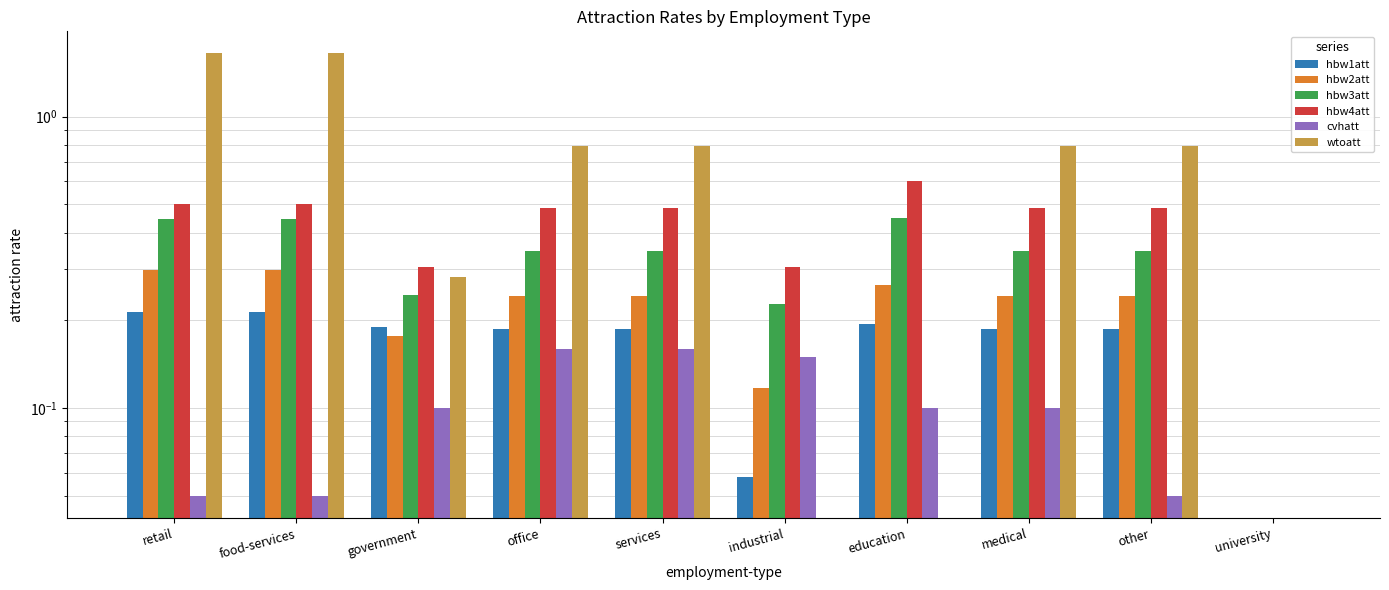

Which series has the largest total across all categories?

wtoatt